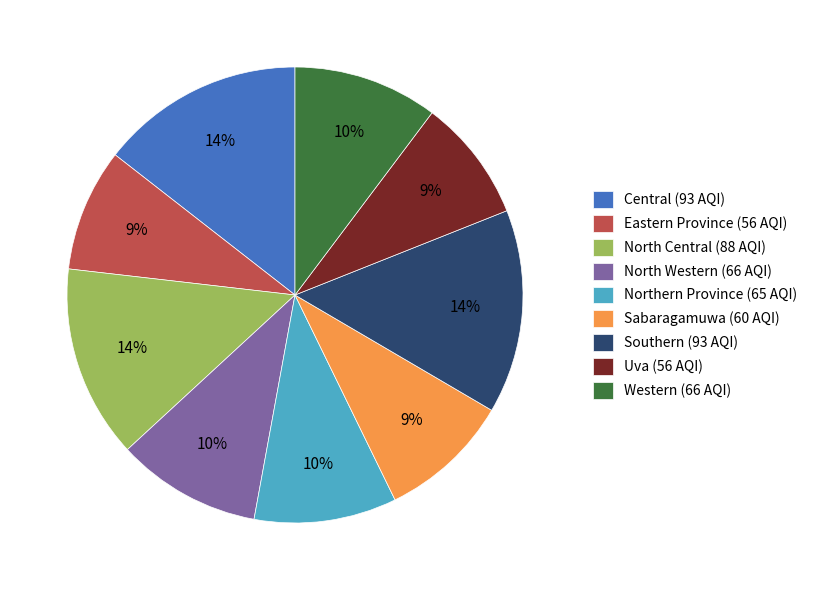

Is it true that Western is 16% of the pie?

False